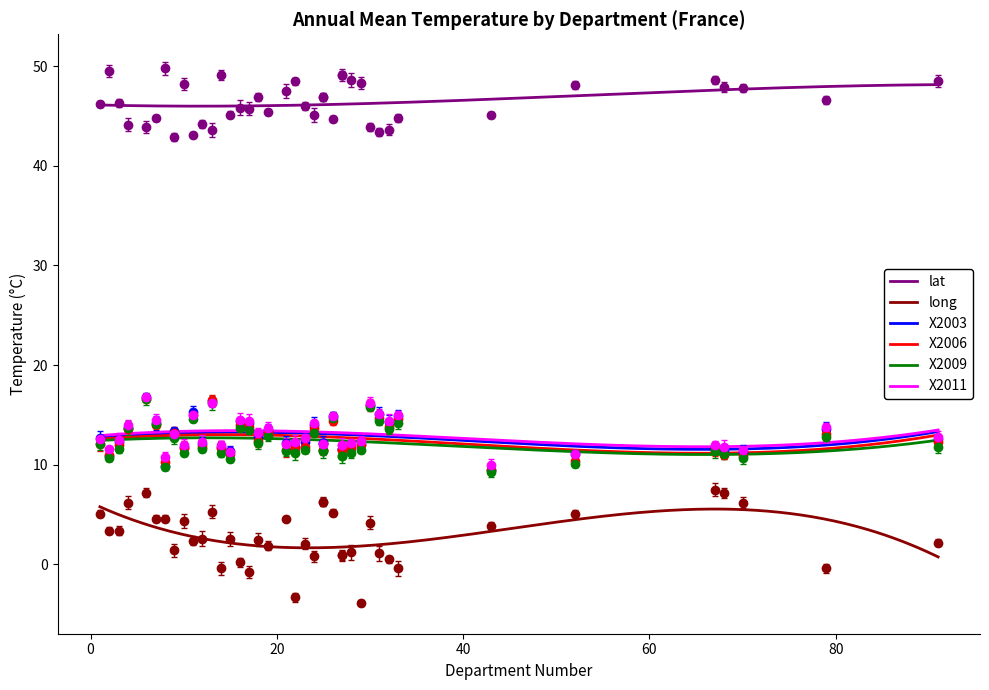

True or false: lat has more than 1 points higher than both neighbors.

True